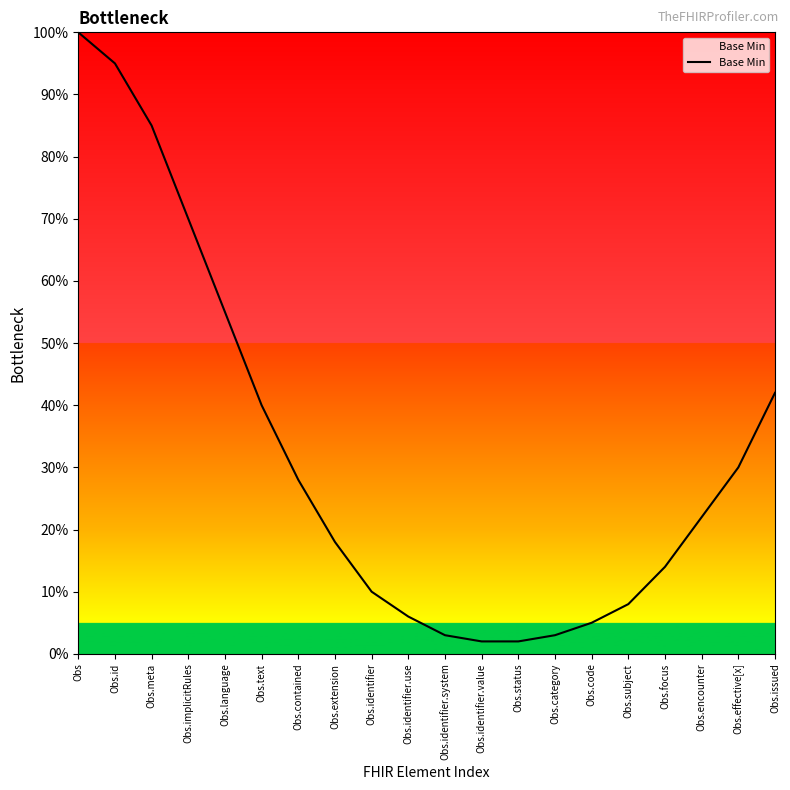

At which category does the chart reach its peak across all series?

Obs